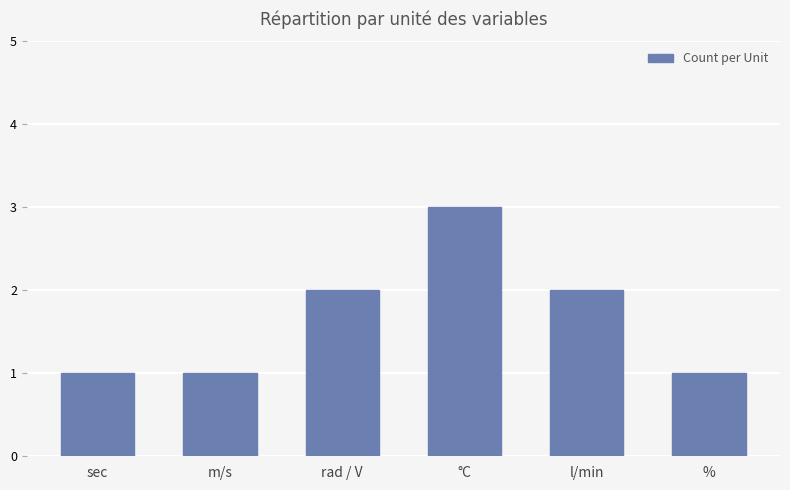

Approximately how many times larger is the value at m/s compared to l/min?

0.5